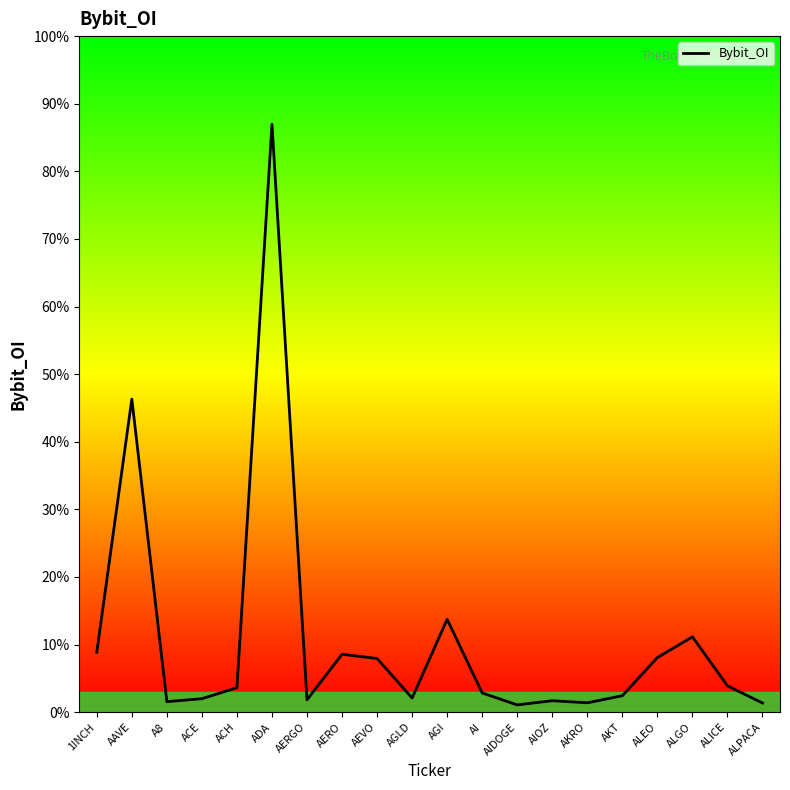

Does the chart have visible grid lines?

No